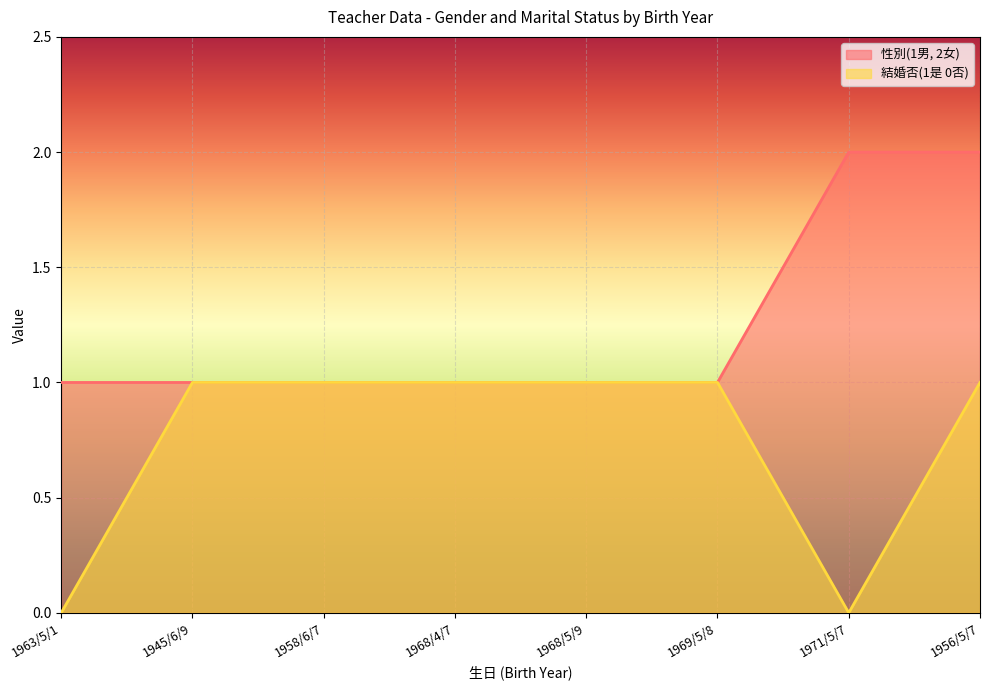

Where is the first local minimum for 結婚否(1是 0否)?

1971/5/7